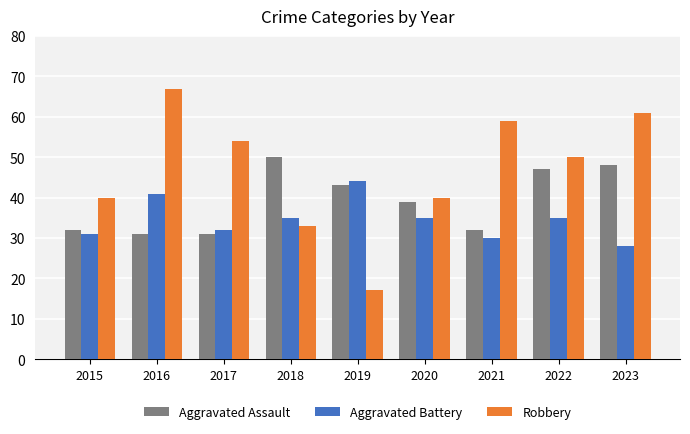

True or false: Robbery has a value of 40 at 2015.

True